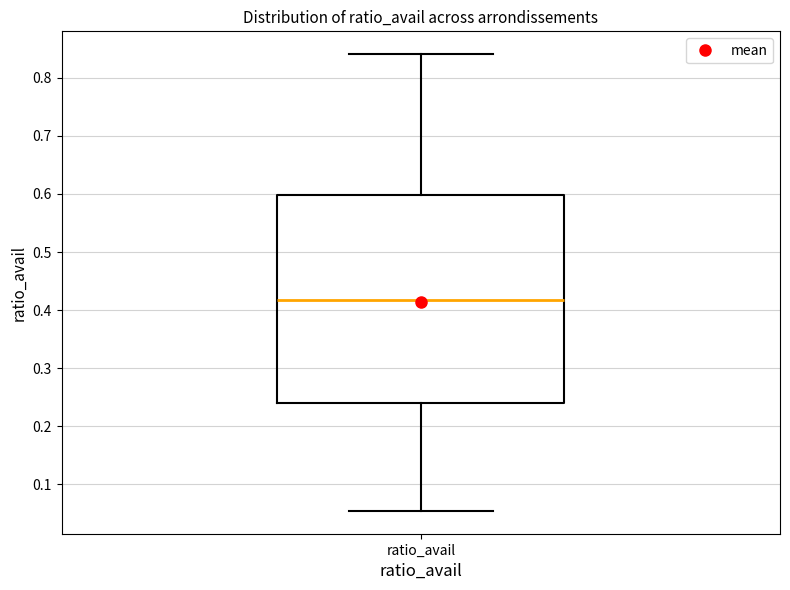

Read this box plot against the y-axis: the position of the median line, the range covered by the box, and the ends of both whiskers. The values are not printed on the chart, so give them approximately, as read against the axis.

median 0.42, box 0.24 to 0.60, whiskers 0.05 to 0.84